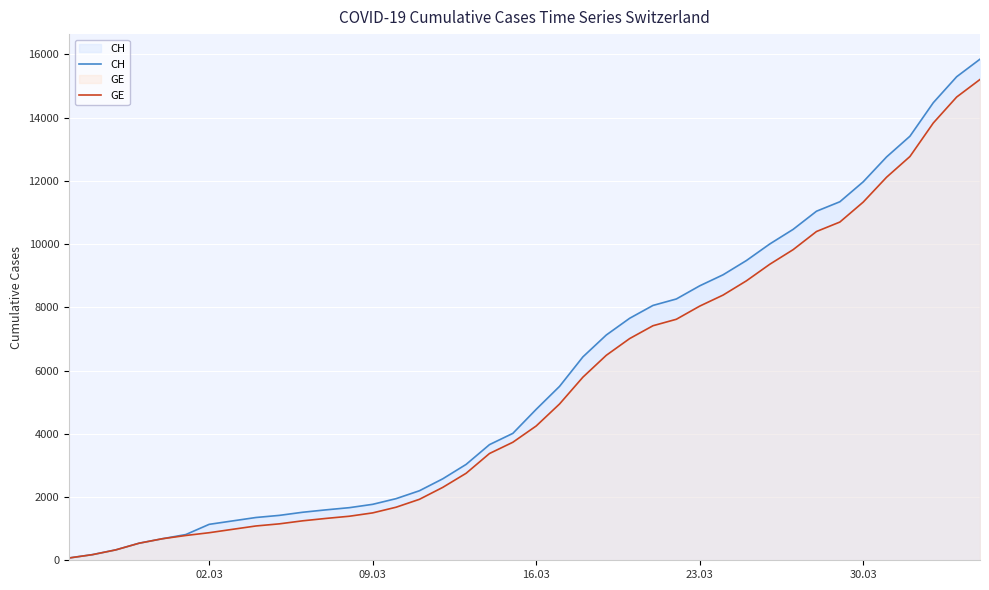

Which series has the largest range (max minus min)?

CH